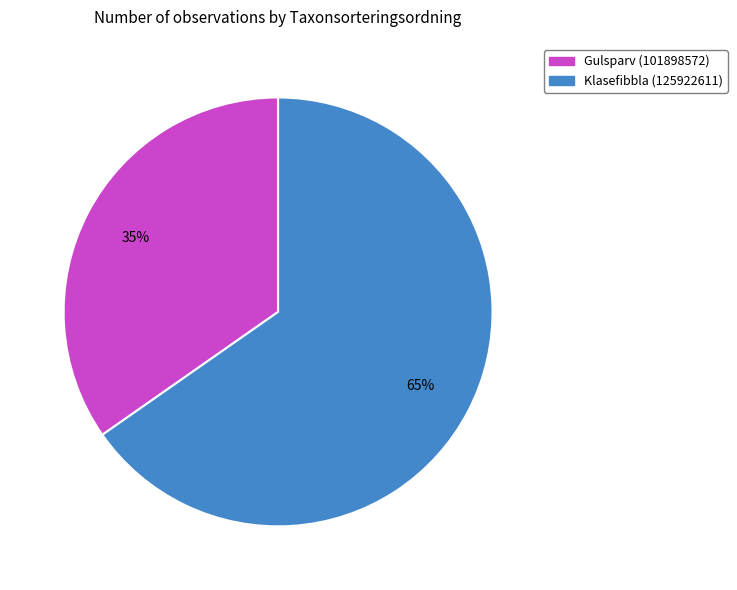

Is the sum of Klasefibbla (125922611) and Gulsparv (101898572) greater than half?

Yes